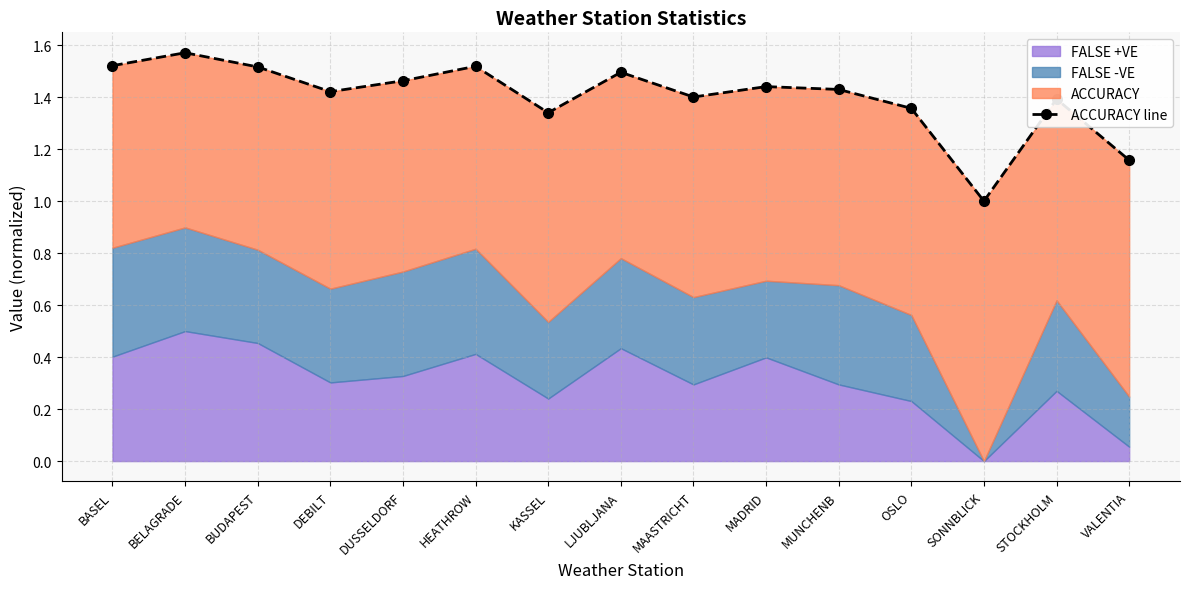

The value at BASEL is 1.5. True or false?

True